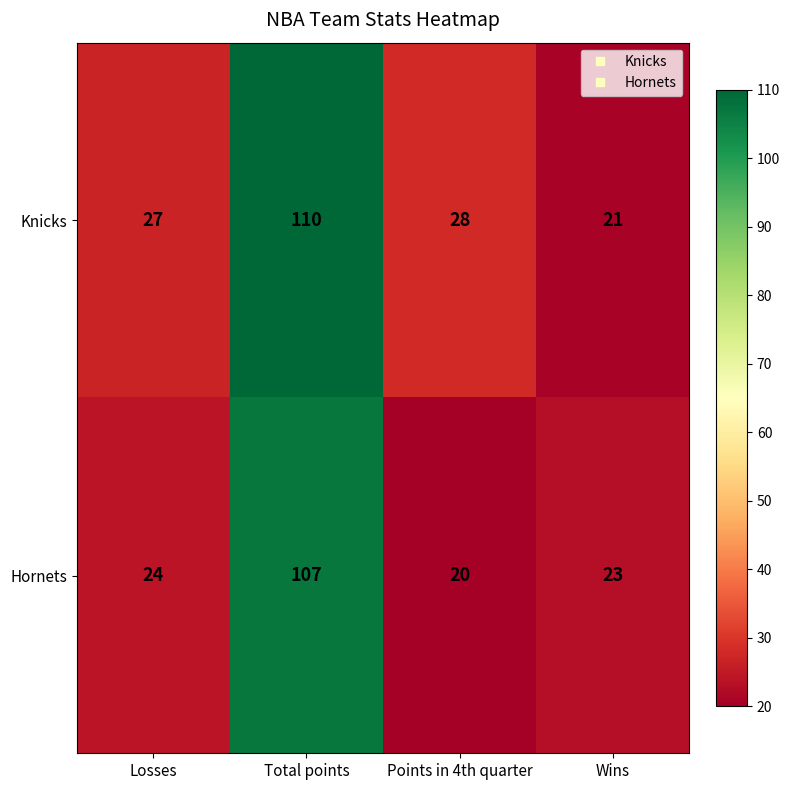

What is the total value across all series at Wins?

44